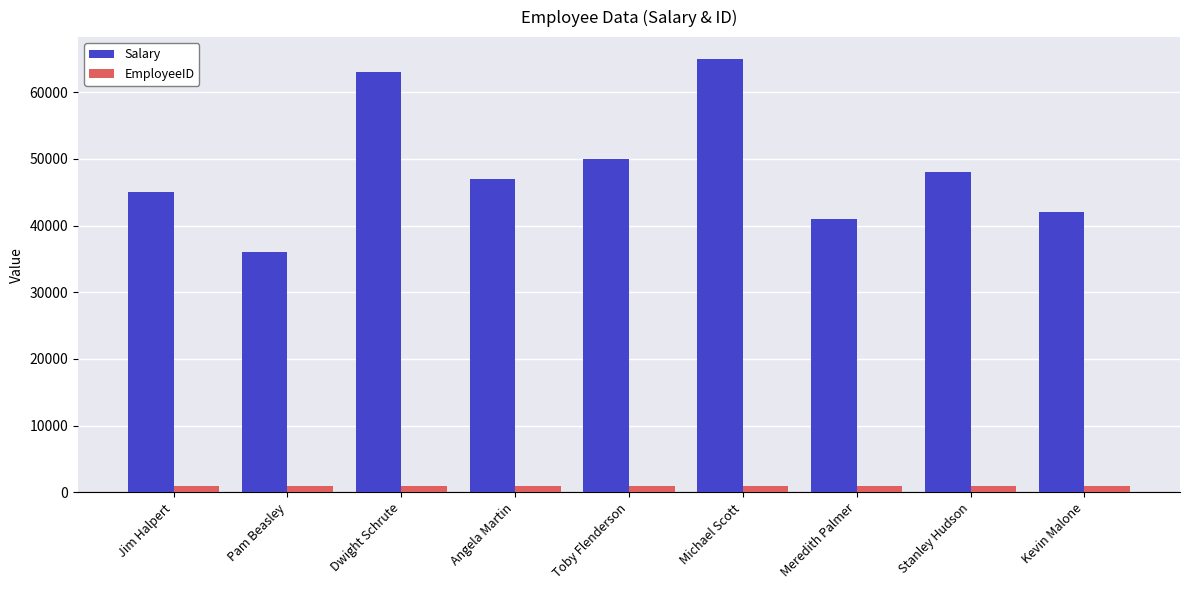

Which series changed the most between Stanley Hudson and Kevin Malone?

Salary